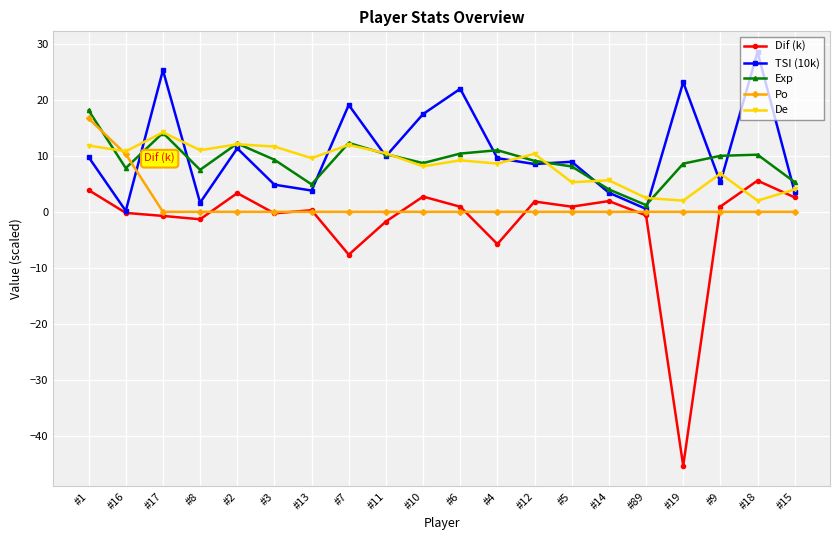

True or false: Exp and De intersect in this chart.

True